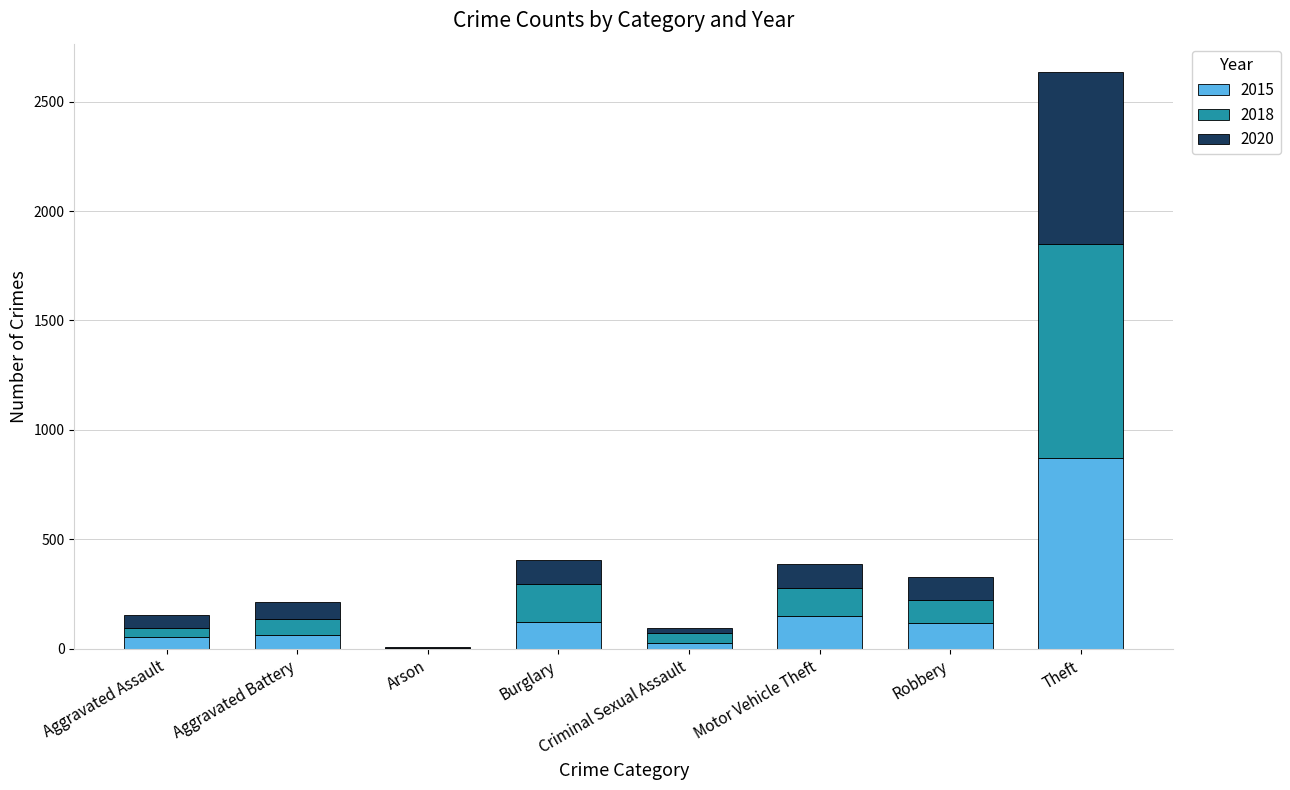

Which category has the highest value in the 2015 series?

Theft